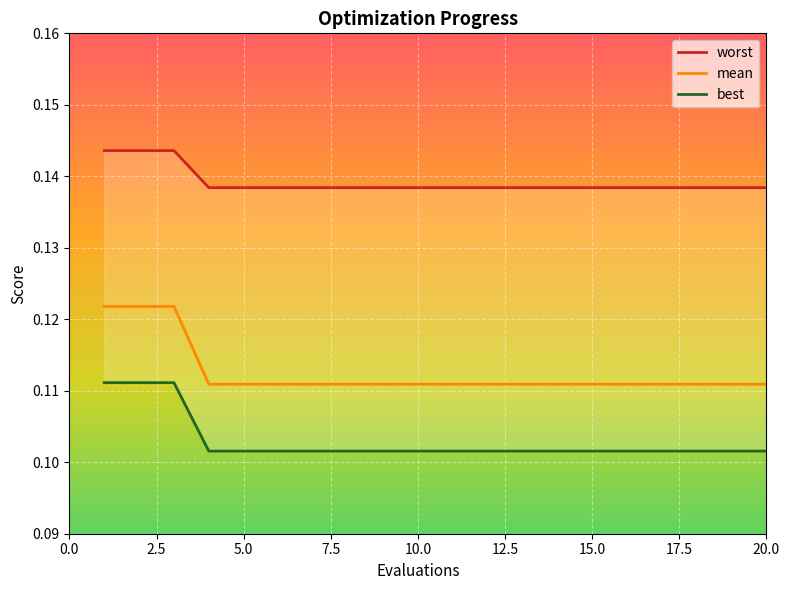

Reading right to left, list all the values displayed in this chart.

mean: 20=0.1	19=0.1	18=0.1	17=0.1	16=0.1	15=0.1	14=0.1	13=0.1	12=0.1	11=0.1	10=0.1	9=0.1	8=0.1	7=0.1	6=0.1	5=0.1	4=0.1	3=0.1	2=0.1	1=0.1
best: 20=0.1	19=0.1	18=0.1	17=0.1	16=0.1	15=0.1	14=0.1	13=0.1	12=0.1	11=0.1	10=0.1	9=0.1	8=0.1	7=0.1	6=0.1	5=0.1	4=0.1	3=0.1	2=0.1	1=0.1
worst: 20=0.1	19=0.1	18=0.1	17=0.1	16=0.1	15=0.1	14=0.1	13=0.1	12=0.1	11=0.1	10=0.1	9=0.1	8=0.1	7=0.1	6=0.1	5=0.1	4=0.1	3=0.1	2=0.1	1=0.1